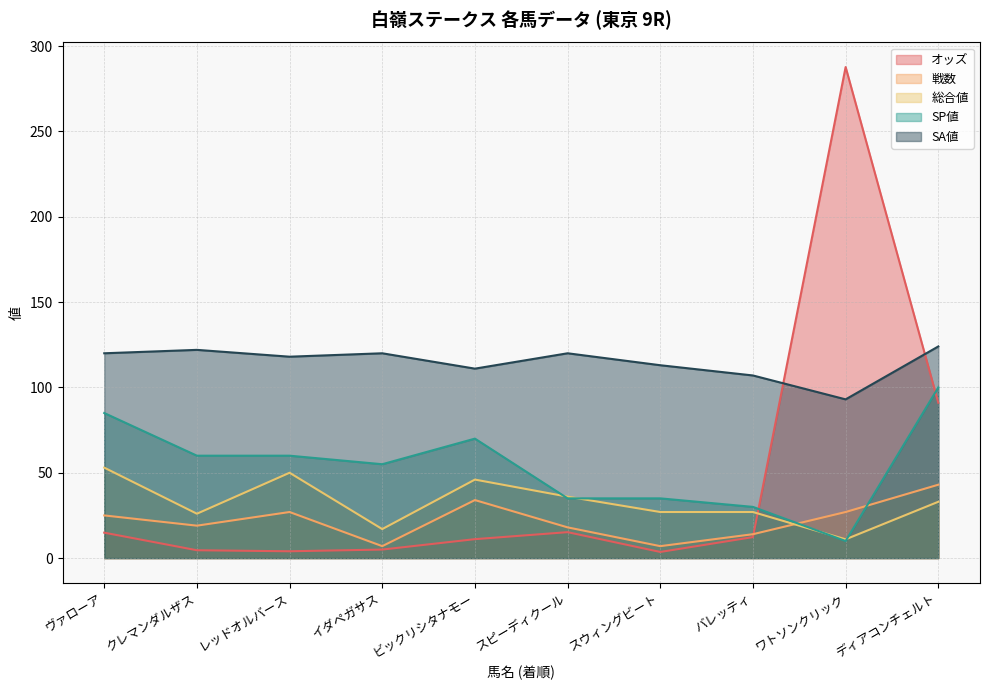

What is the difference between the maximum and second lowest values in the SA値 series?

17.0